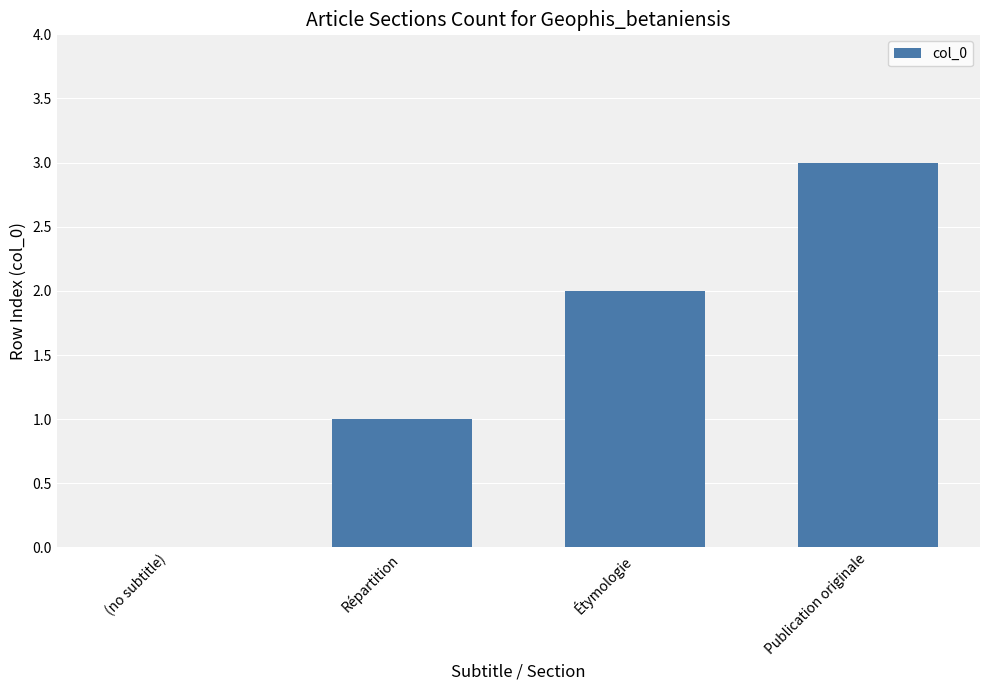

What is the sum of all values?

6